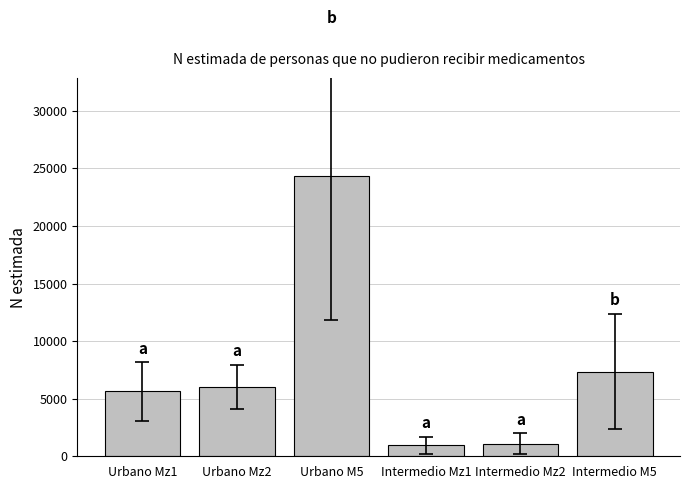

What is the label of the 2nd bar from the right?

Intermedio Mz2